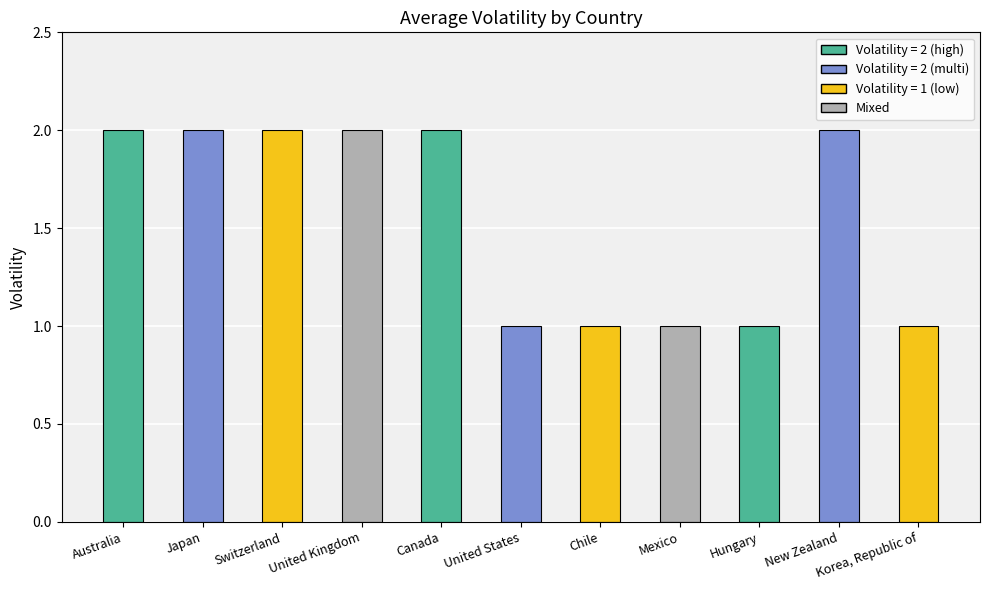

Reading left to right, list all the values displayed in this chart.

2	2	2	2	2	1	1	1	1	2	1